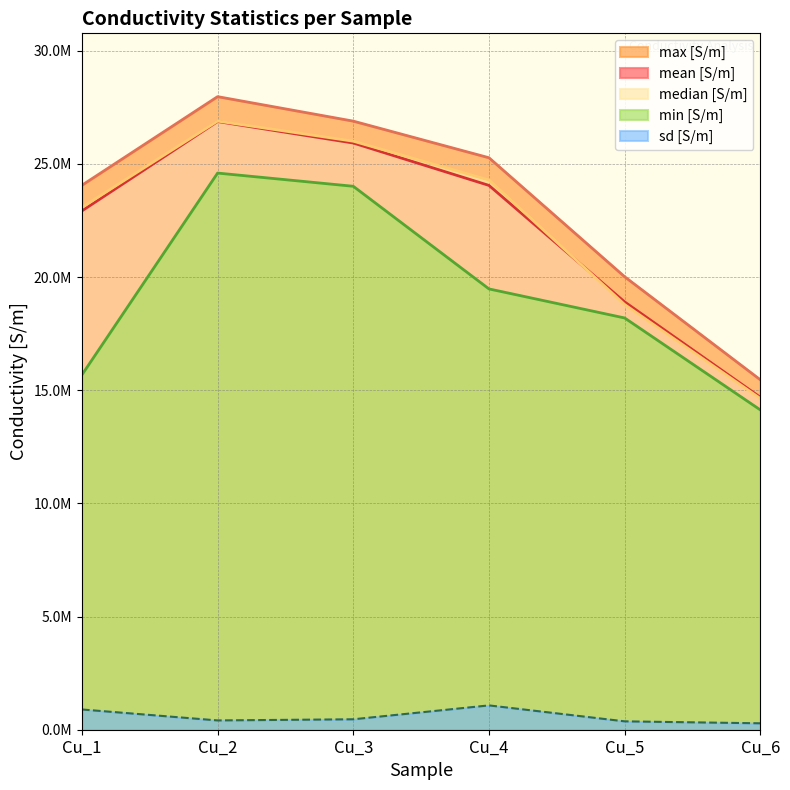

Is the value of median [S/m] at Cu_6 greater than the value of sd [S/m] at Cu_4?

Yes